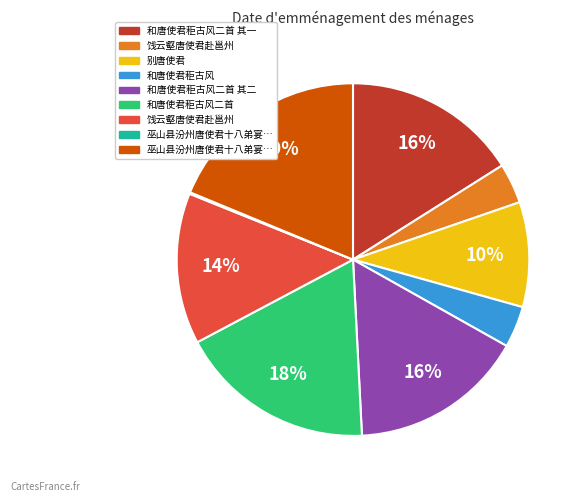

Is there any slice that represents more than half of the pie?

No